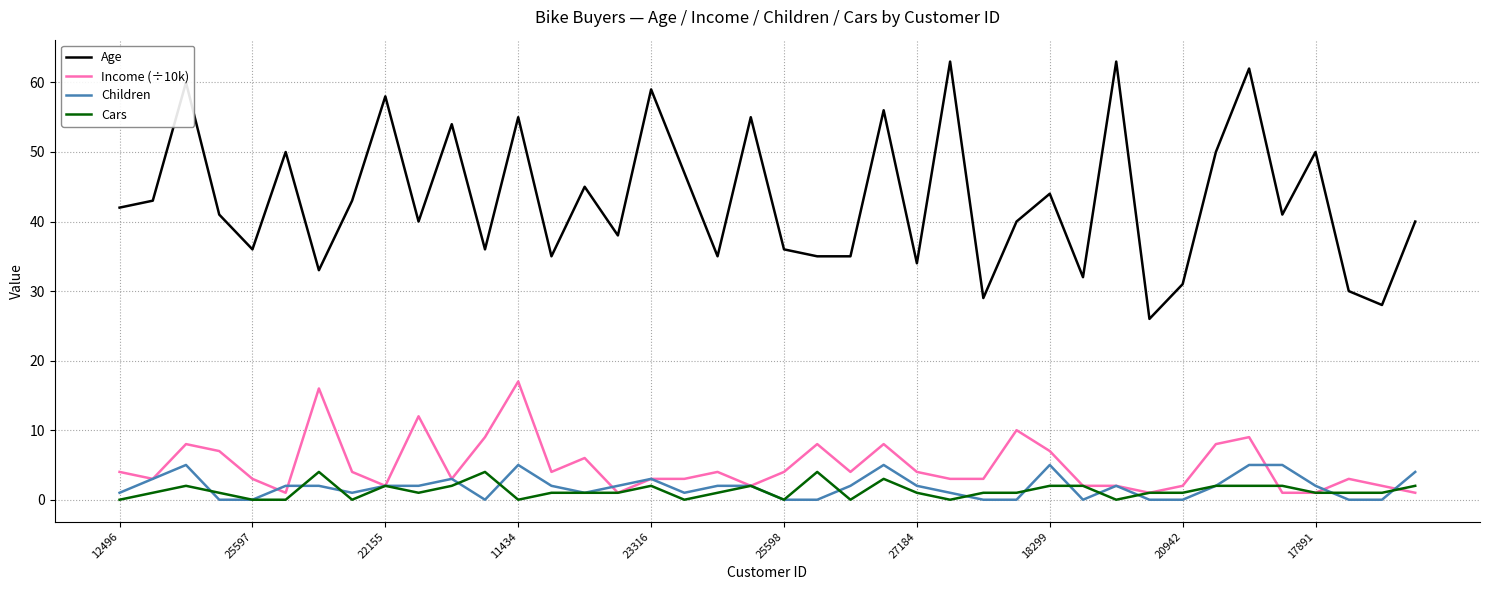

True or false: Children and Age cross at least once.

False